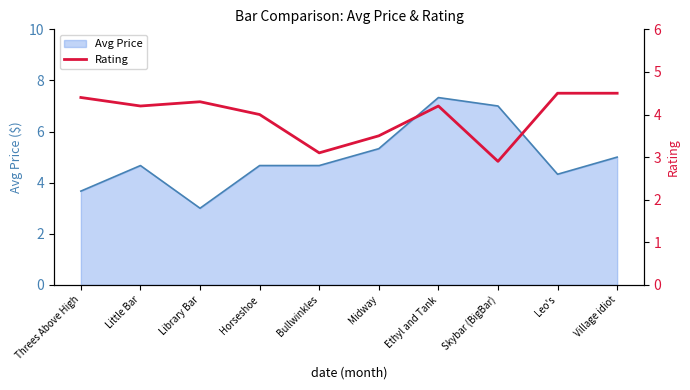

Reading right to left, transcribe all the data shown in this chart.

4.5	4.5	2.9	4.2	3.5	3.1	4.0	4.3	4.2	4.4